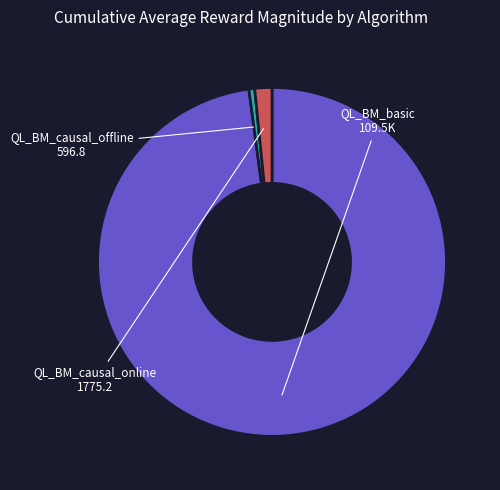

Is it true that QL_BM_basic is 98% of the pie?

True